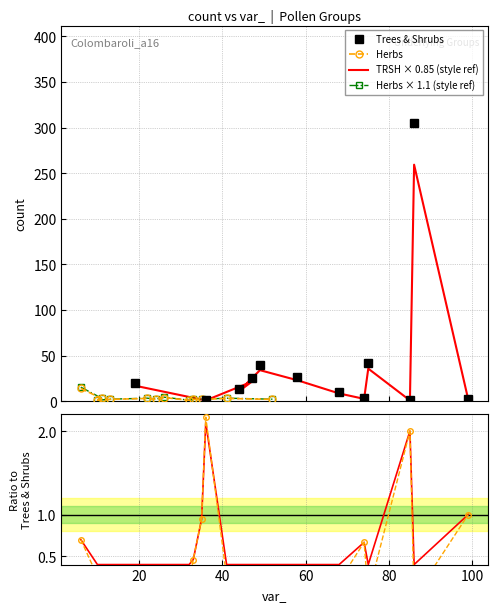

What is the maximum value for Herbs?

14.0